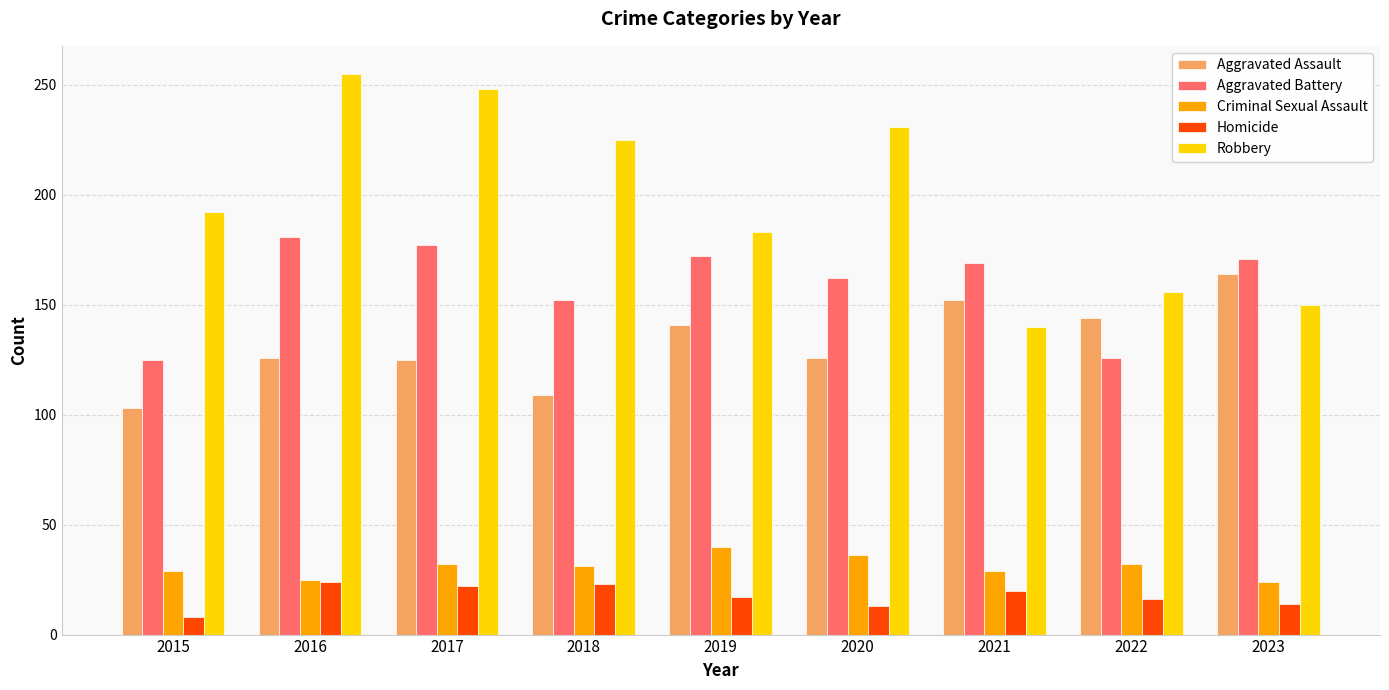

Where does the Aggravated Battery series first go above 169?

2016